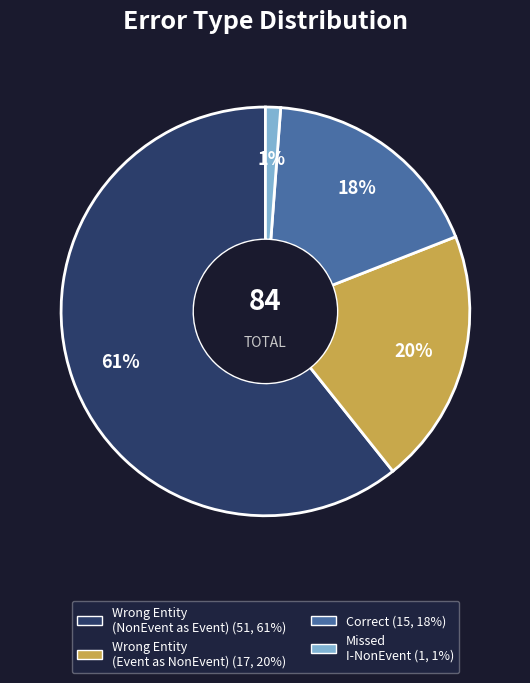

To the nearest percent, what is the average slice percentage?

25%